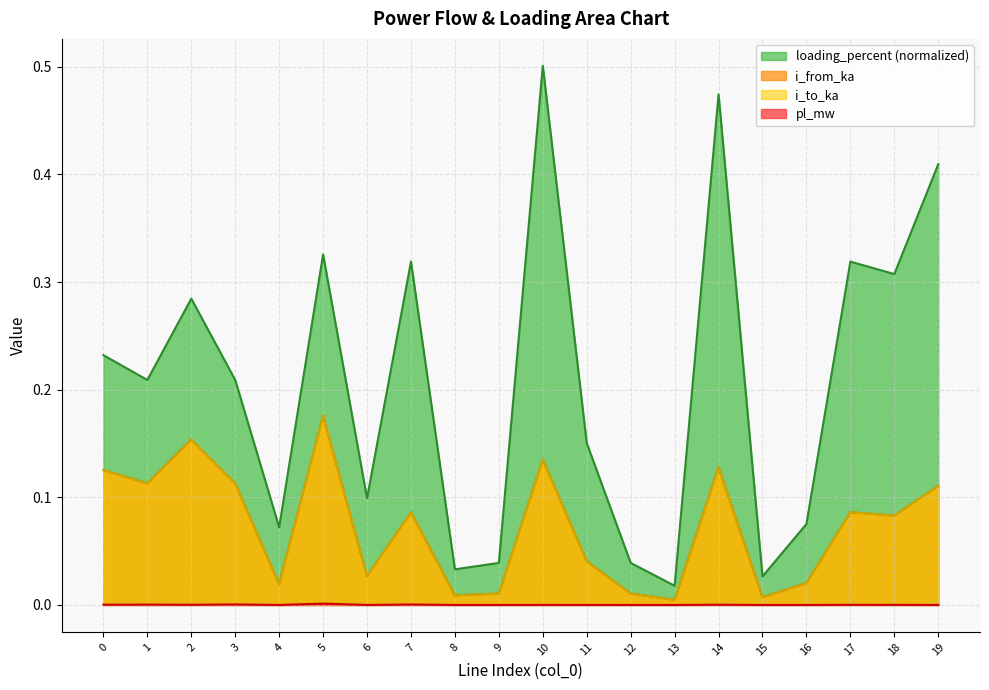

What is the difference between the second highest and minimum values in the loading_percent series?

0.5